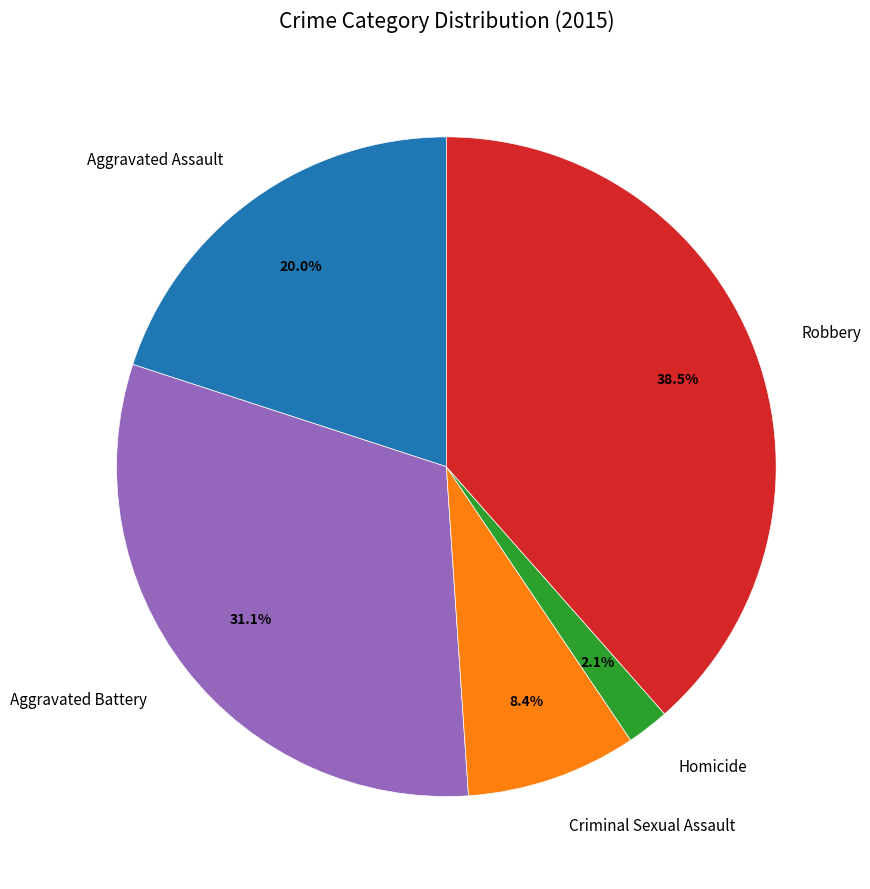

Does any single category account for the majority?

No